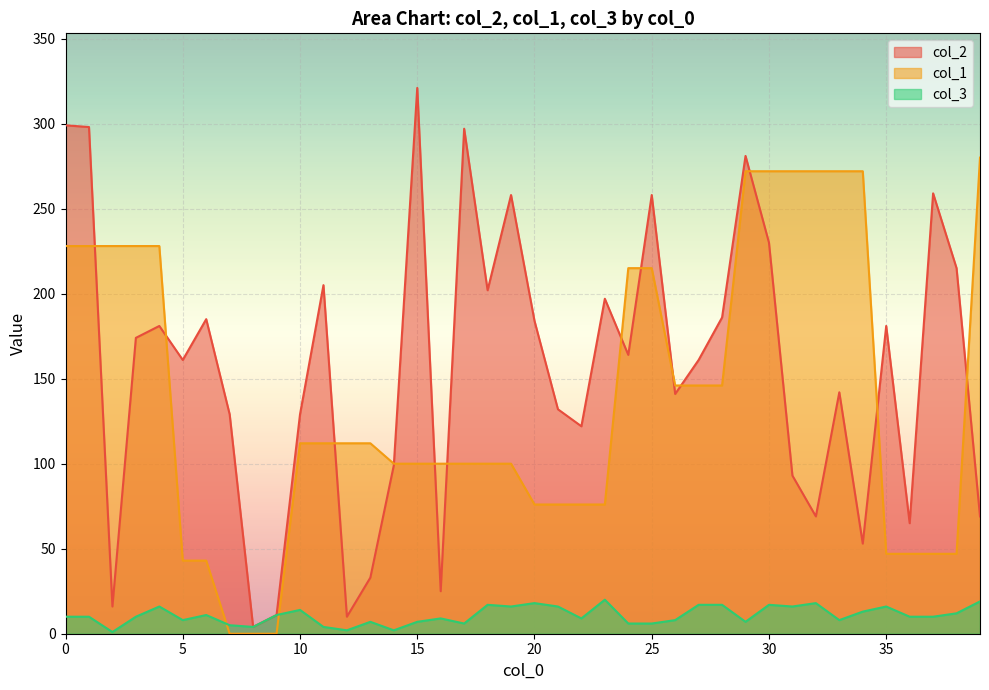

What value does the col_3 series have at 28, to the nearest 5?

15